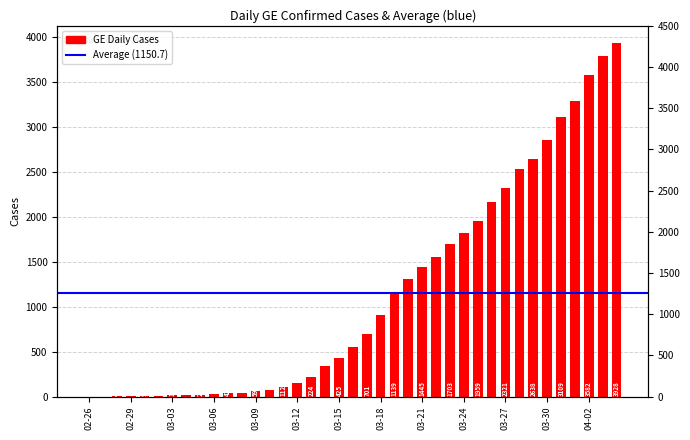

How many bars are there in total?

39